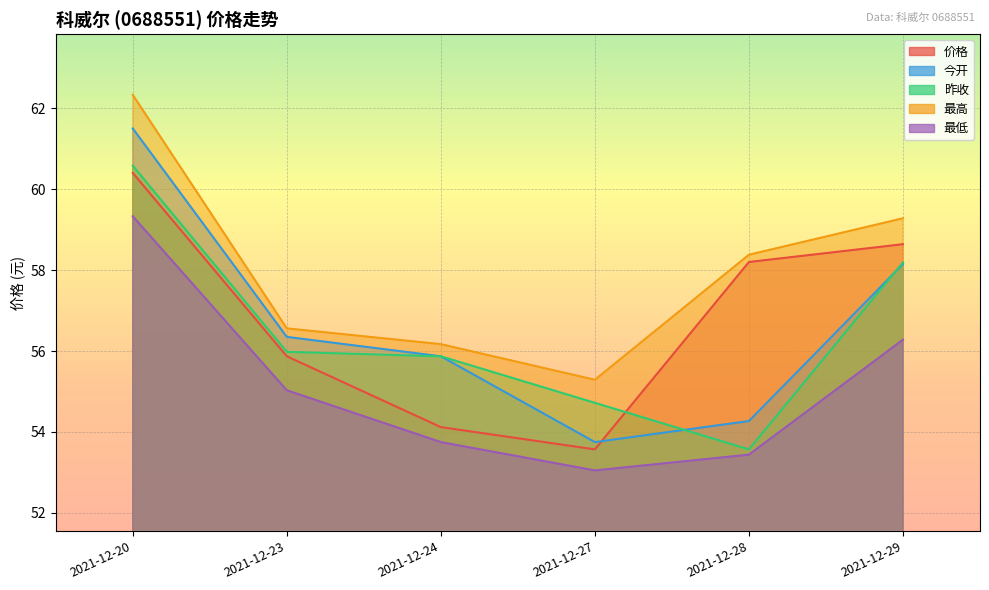

How many lines are shown in the chart?

5